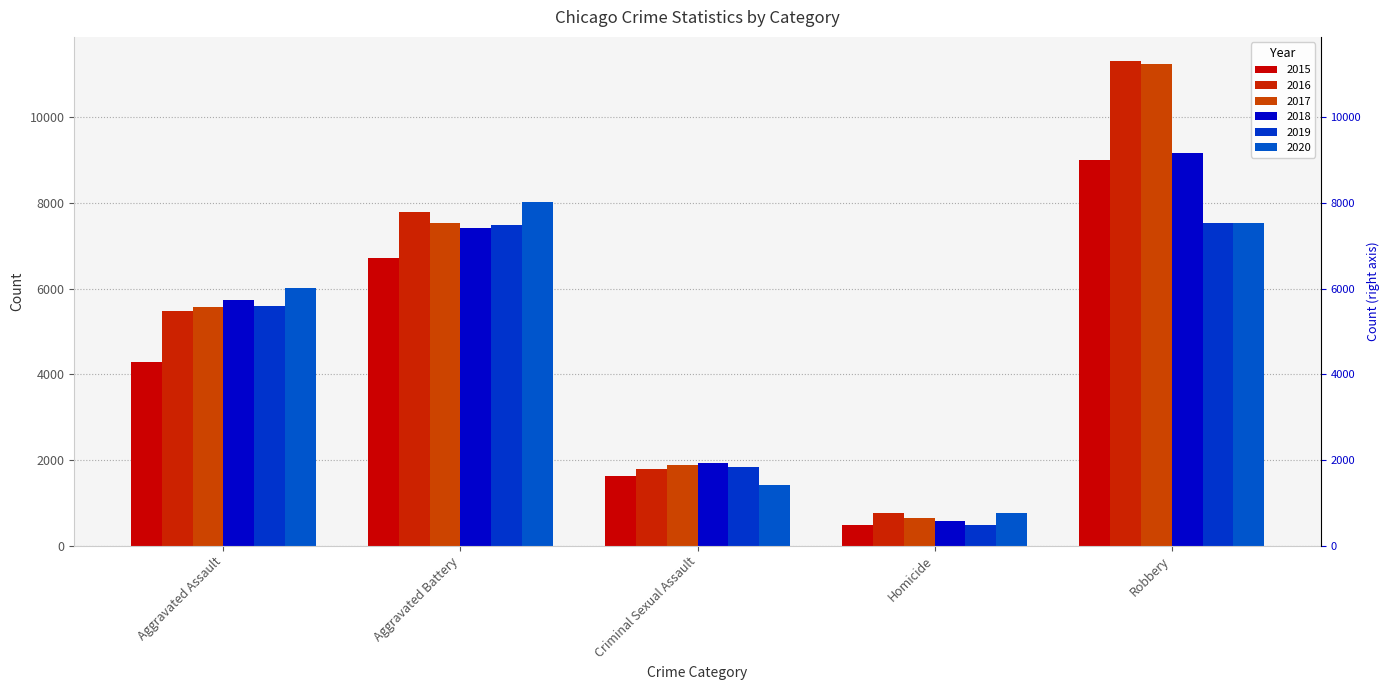

The value of 2017 at Criminal Sexual Assault is 1196. True or false?

False